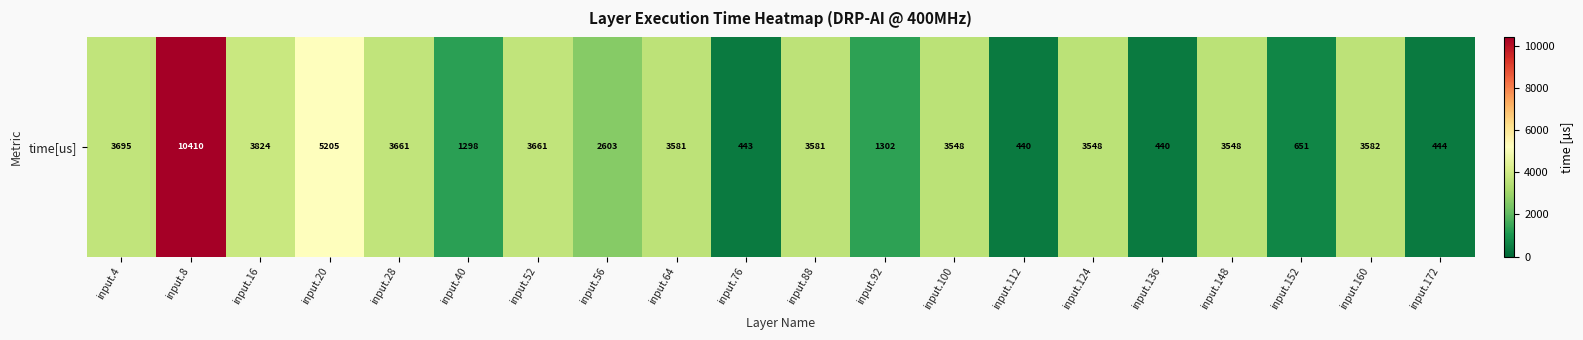

What is the difference between the maximum and minimum values?

9970